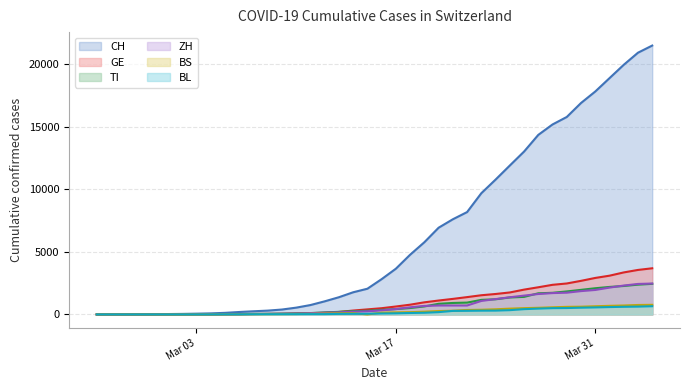

What position from the left is 2020-03-10?

15